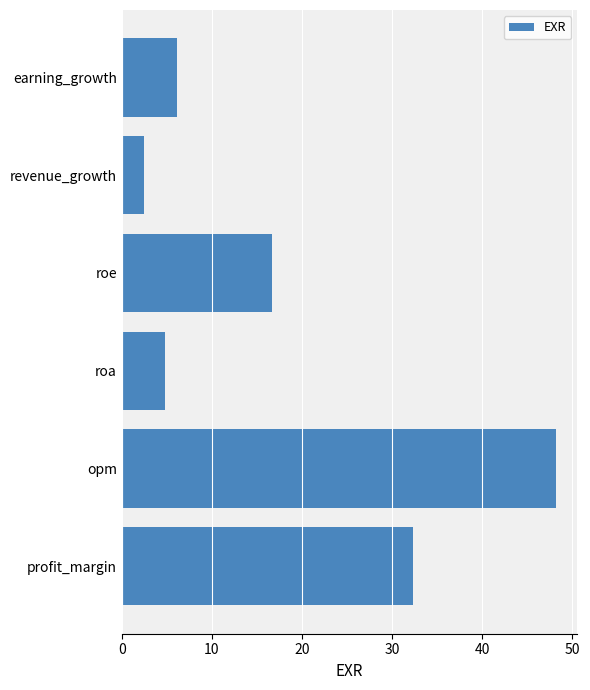

What is the average value?

18.4